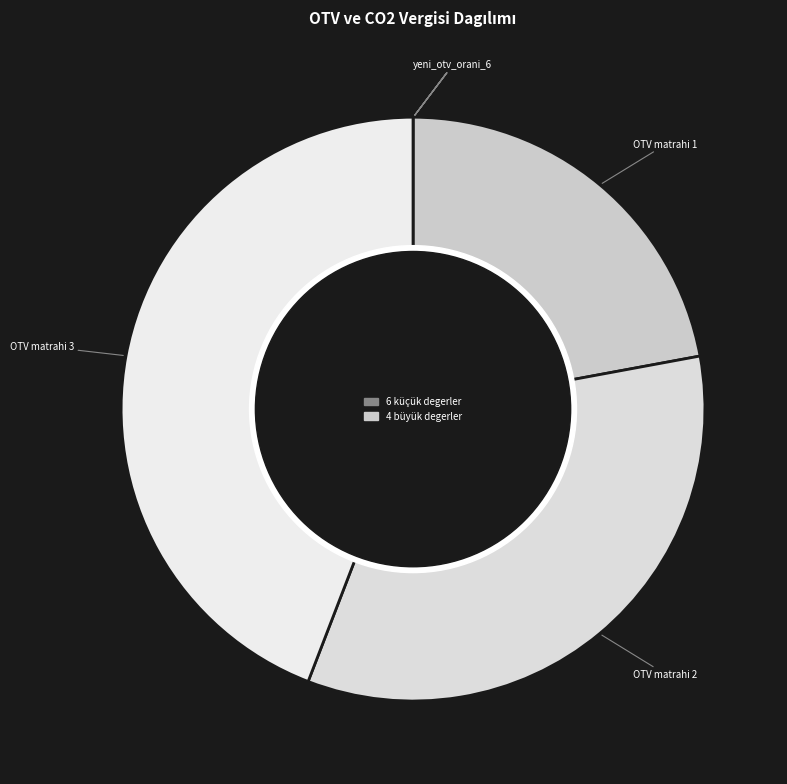

Is there any slice that represents more than half of the pie?

No